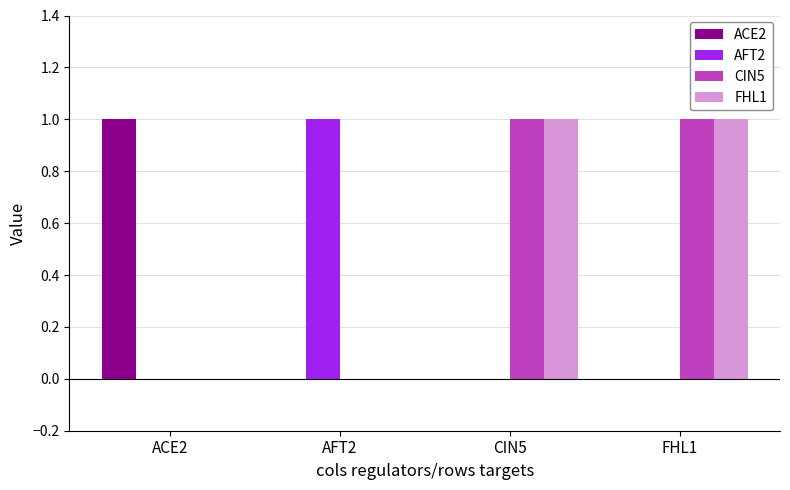

What is the difference between the ACE2 values at ACE2 and FHL1?

1